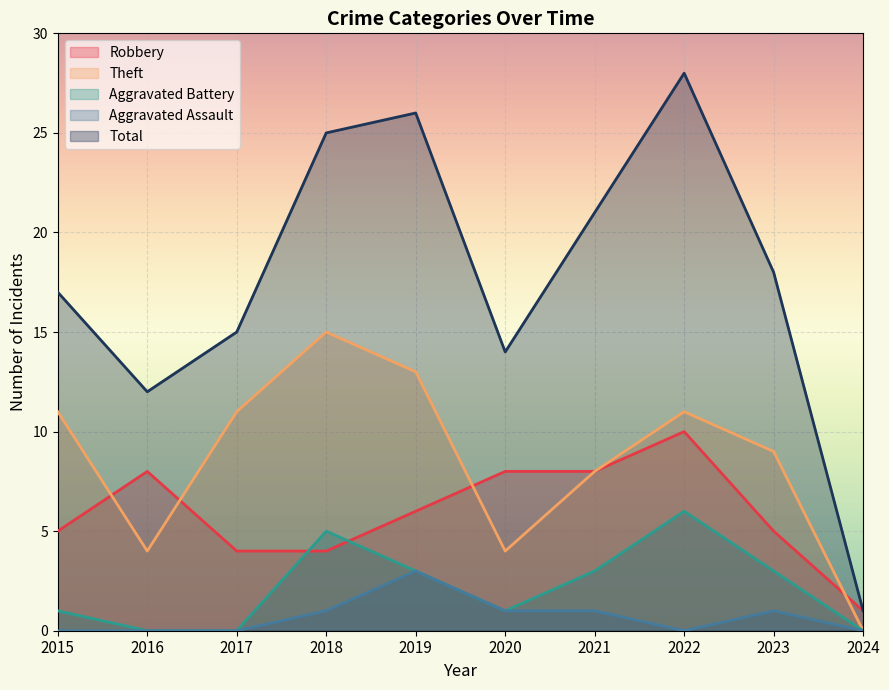

How many series are shown in this chart?

5